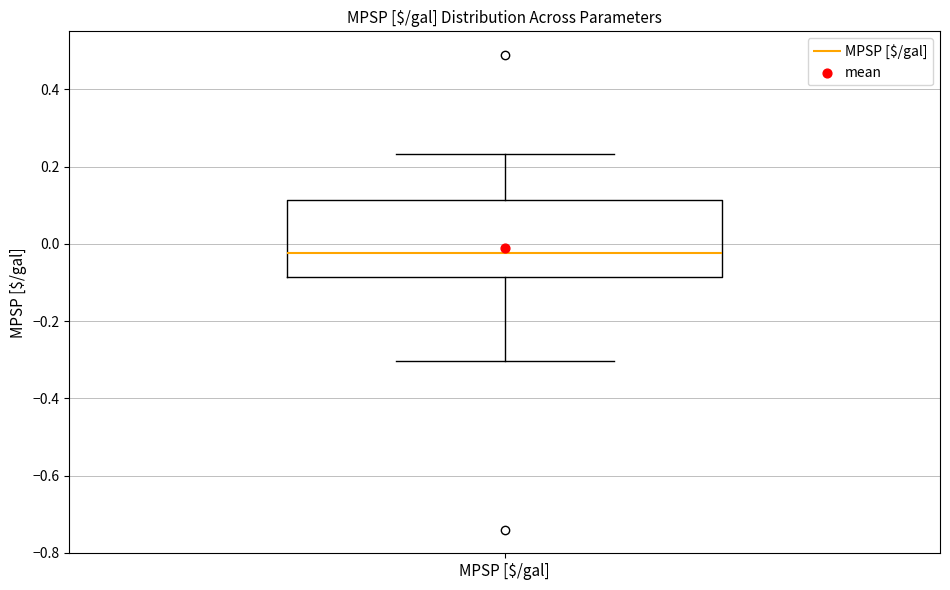

Read this box plot against the y-axis: the position of the median line, the range covered by the box, and the ends of both whiskers. The values are not printed on the chart, so give them approximately, as read against the axis.

median -0.02, box -0.08 to 0.12, whiskers -0.30 to 0.24